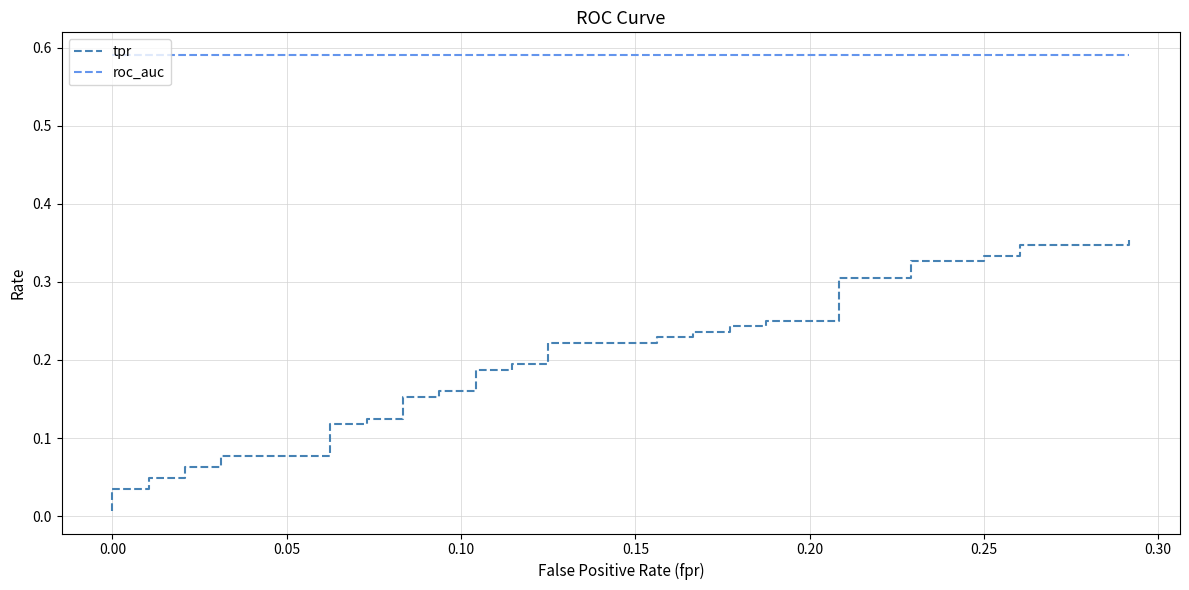

Which series has the largest total across all categories?

roc_auc